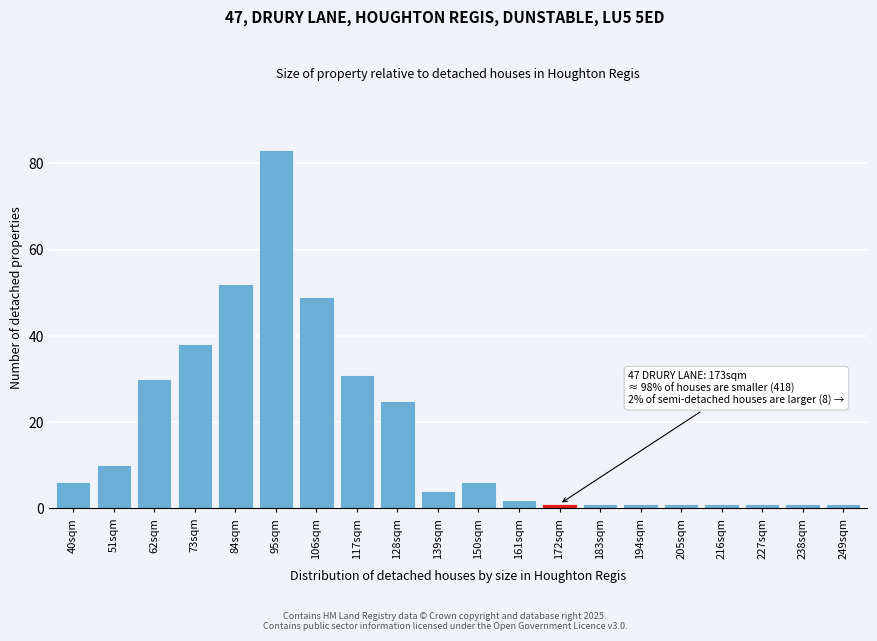

Reading right to left, list all the values displayed in this chart.

1	1	1	1	1	1	1	1	2	6	4	25	31	49	83	52	38	30	10	6